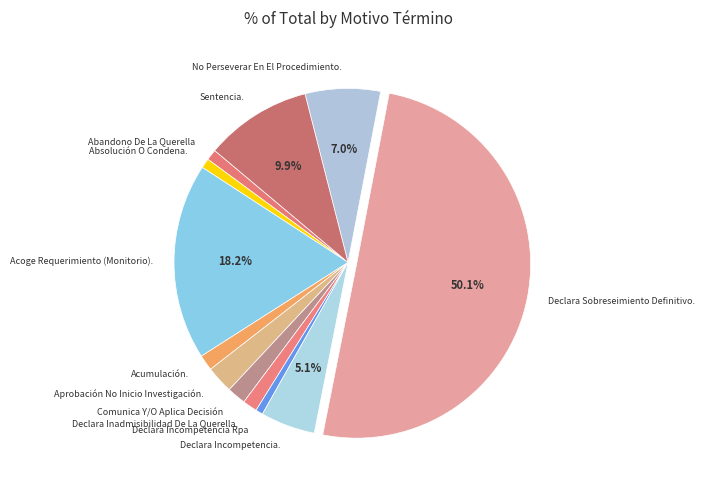

What is the ratio of the value at Aprobación No Inicio Investigación. to the value at Comunica Y/O Aplica Decisión?

1.5